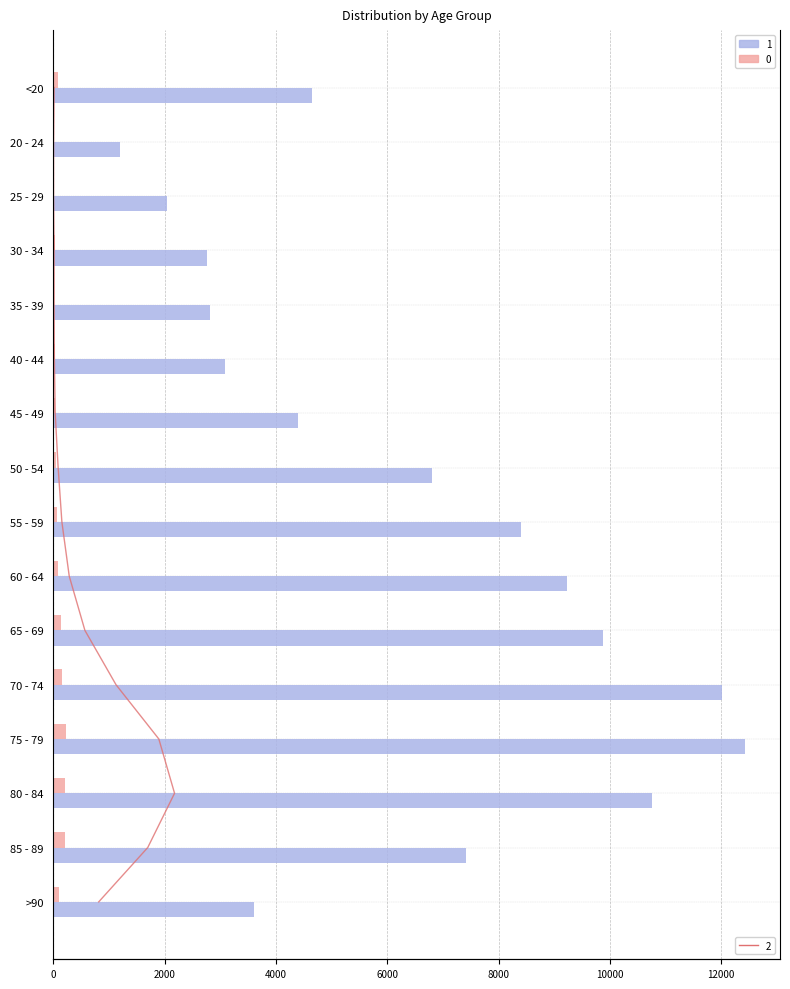

Rank the categories by 1 value from highest to lowest.

75 - 79, 70 - 74, 80 - 84, 65 - 69, 60 - 64, 55 - 59, 85 - 89, 50 - 54, <20, 45 - 49, >90, 40 - 44, 35 - 39, 30 - 34, 25 - 29, 20 - 24